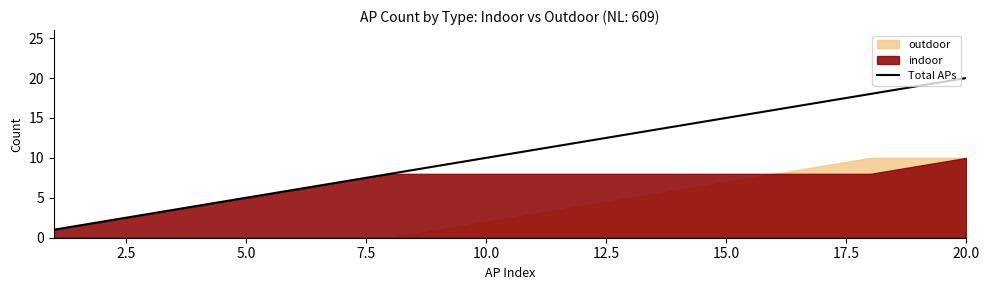

What is the maximum value for Total APs?

20